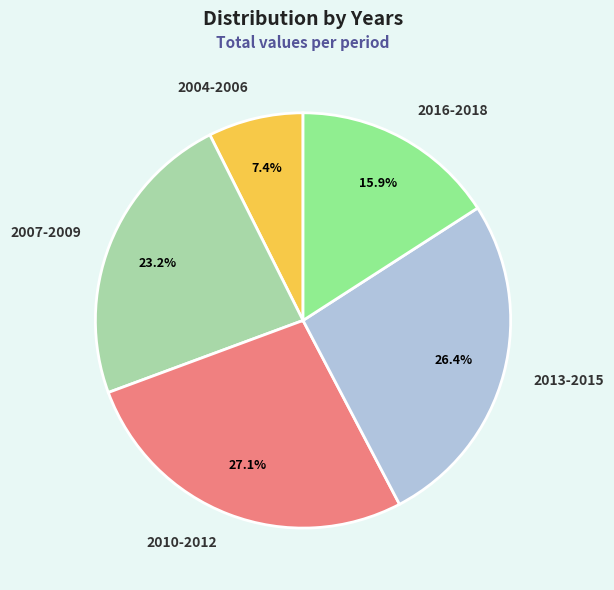

To the nearest percent, what percentage of the pie is 2007-2009?

23%